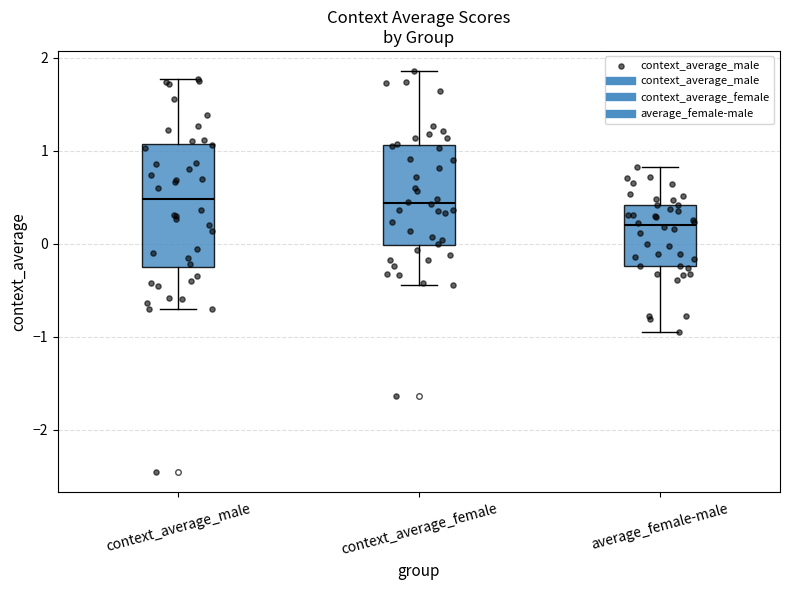

Reading left to right, read every box against the y-axis: the position of its median line, the range the box covers, and the ends of its whiskers. The values are not printed on the chart, so give them approximately, as read against the axis.

context_average_male: median 0.5, box -0.2 to 1.1, whiskers -0.7 to 1.8
context_average_female: median 0.4, box 0.0 to 1.1, whiskers -0.4 to 1.9
average_female-male: median 0.2, box -0.2 to 0.4, whiskers -0.9 to 0.8